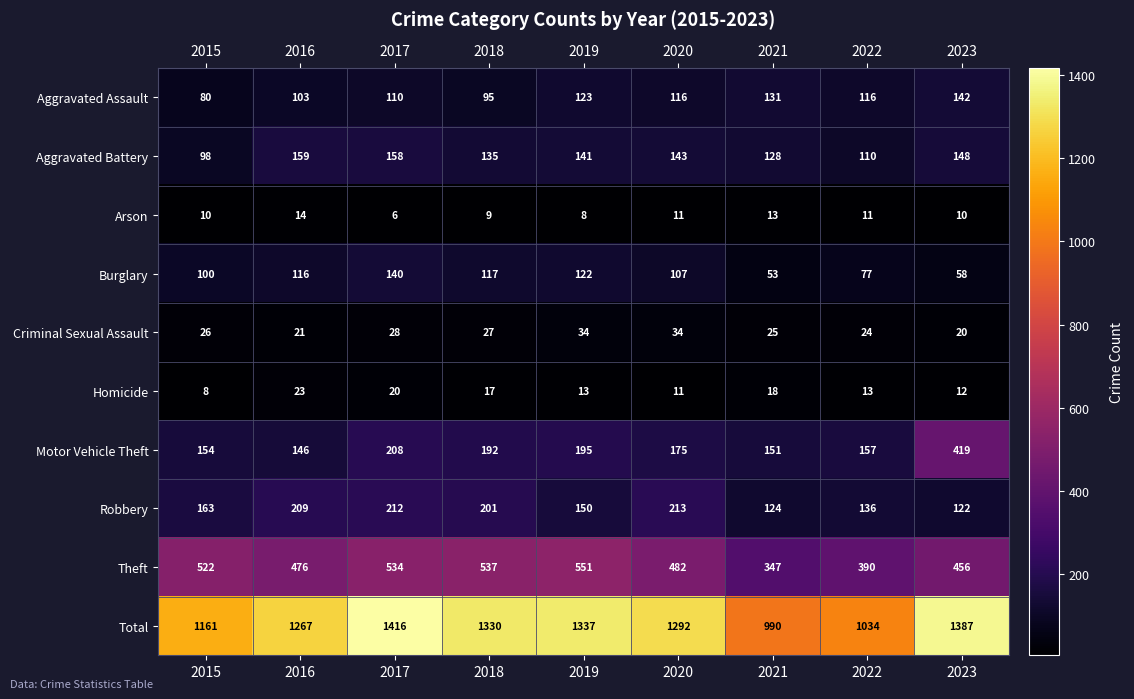

Count the number of data series in this chart.

10